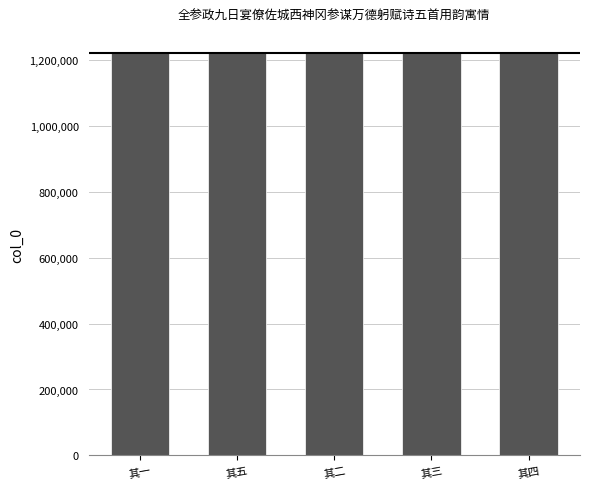

What is the minimum value shown in the chart?

1220833